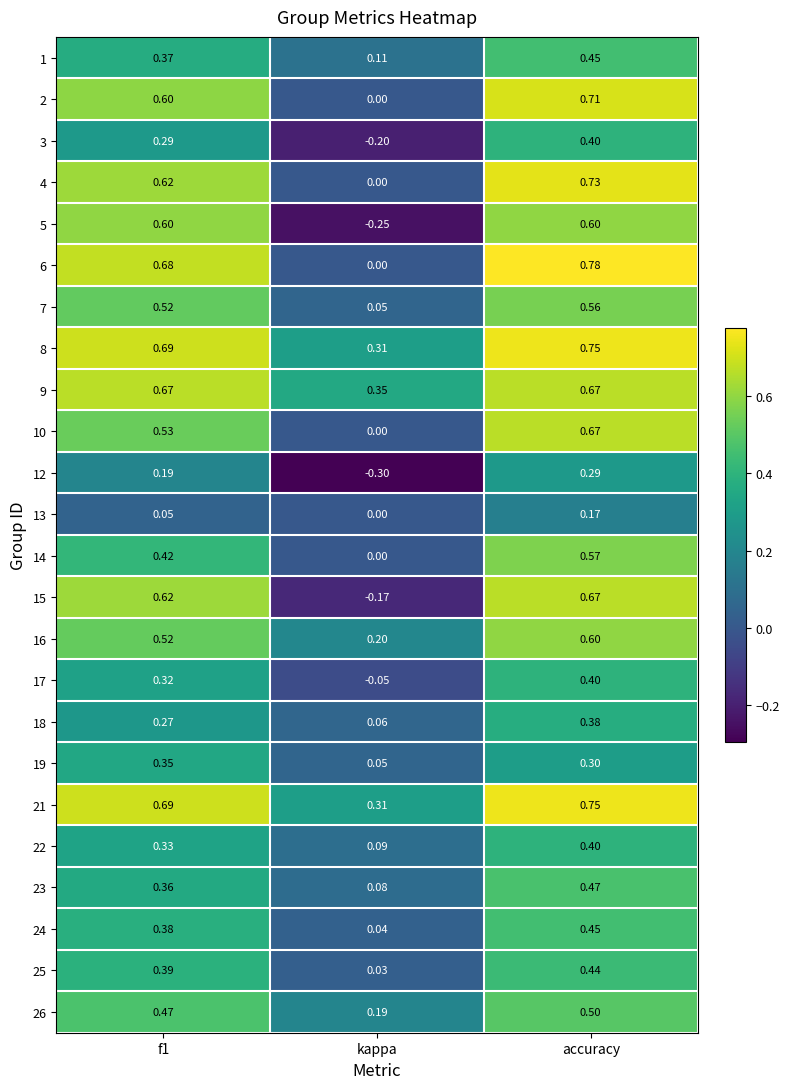

Which category has the highest value in the 3 series?

accuracy